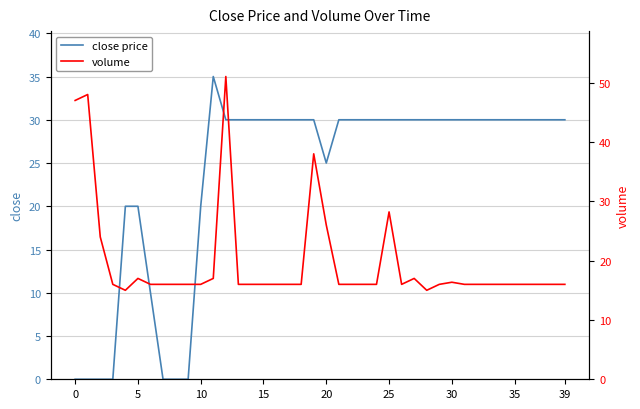

Does the chart have visible grid lines?

Yes